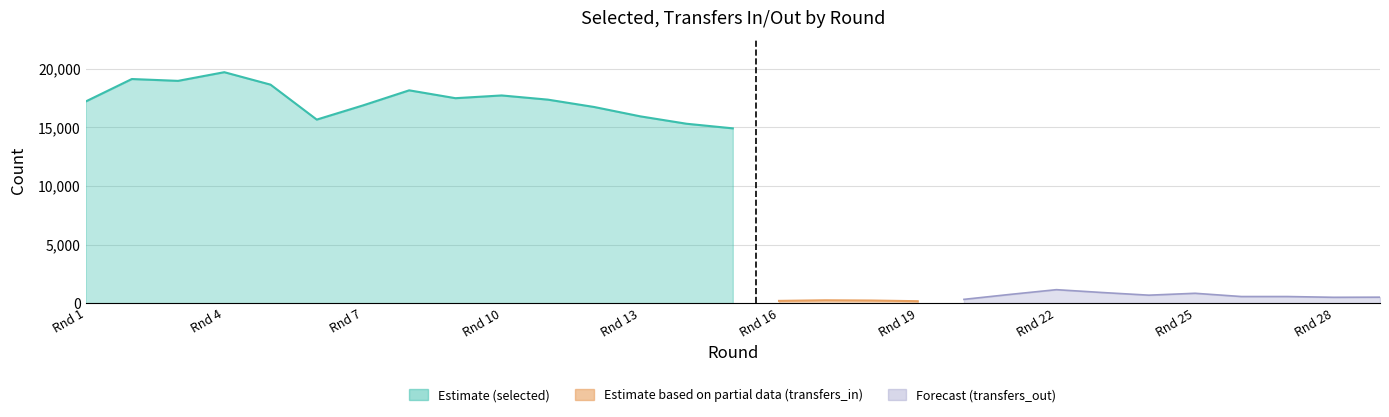

The selected series shows 27507 at 29. True or false?

False